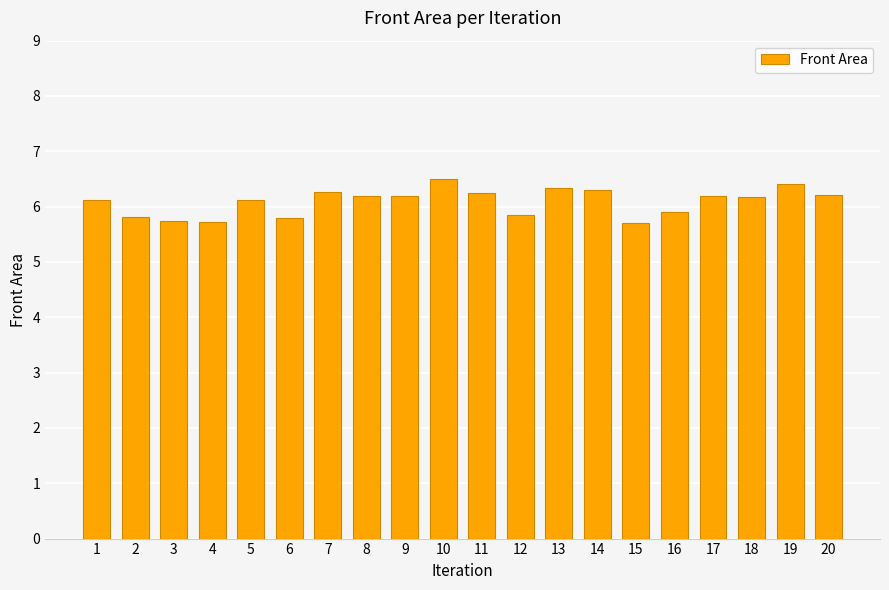

What is the maximum value shown in the chart?

6.5